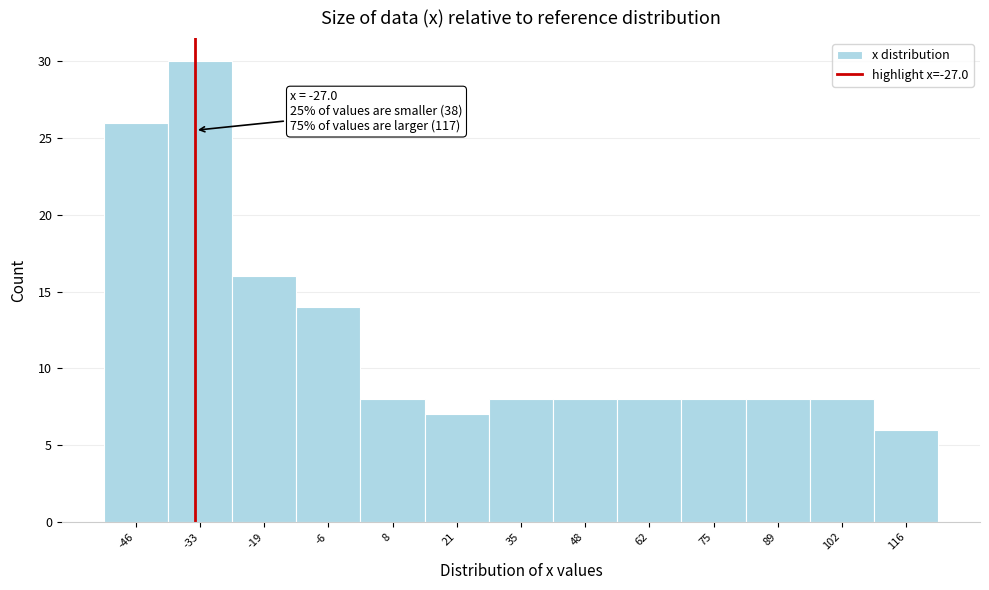

Reading right to left, list all the values displayed in this chart.

6	8	8	8	8	8	8	7	8	14	16	30	26